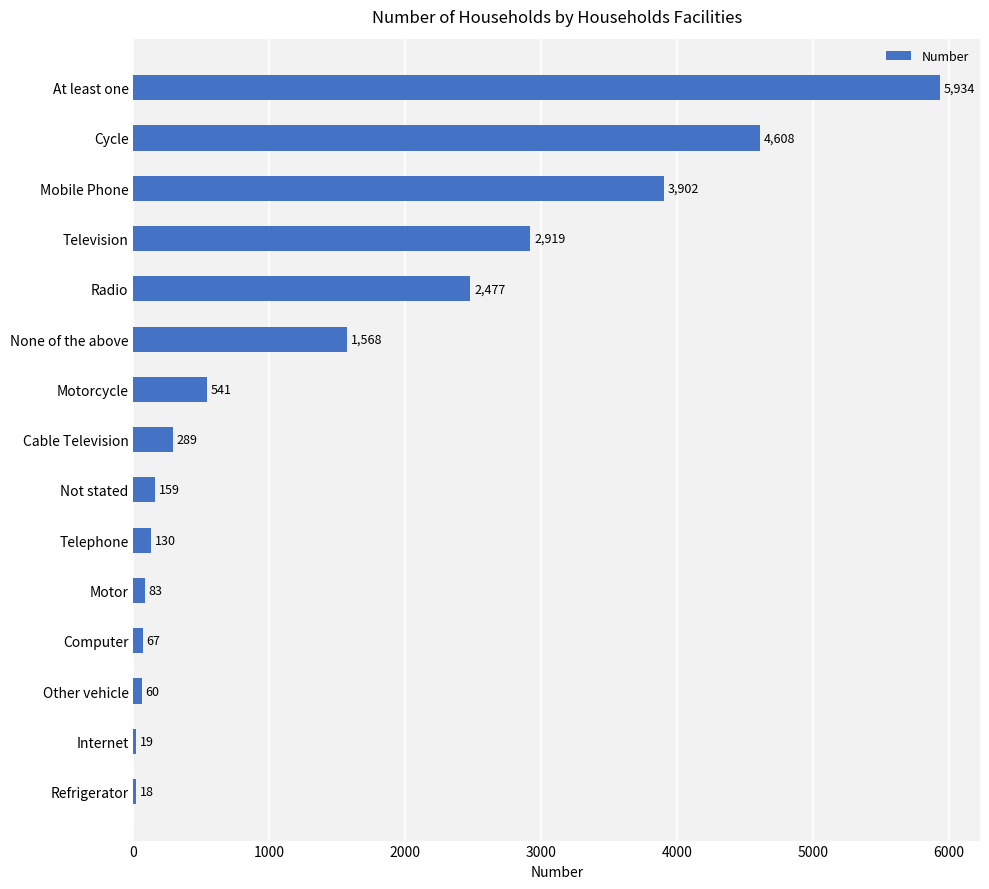

Read the value at Cable Television, to the nearest 10.

290